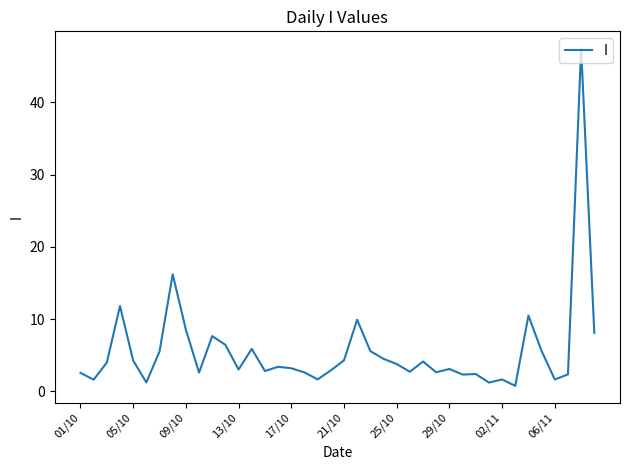

What is the maximum value shown in the chart?

47.5